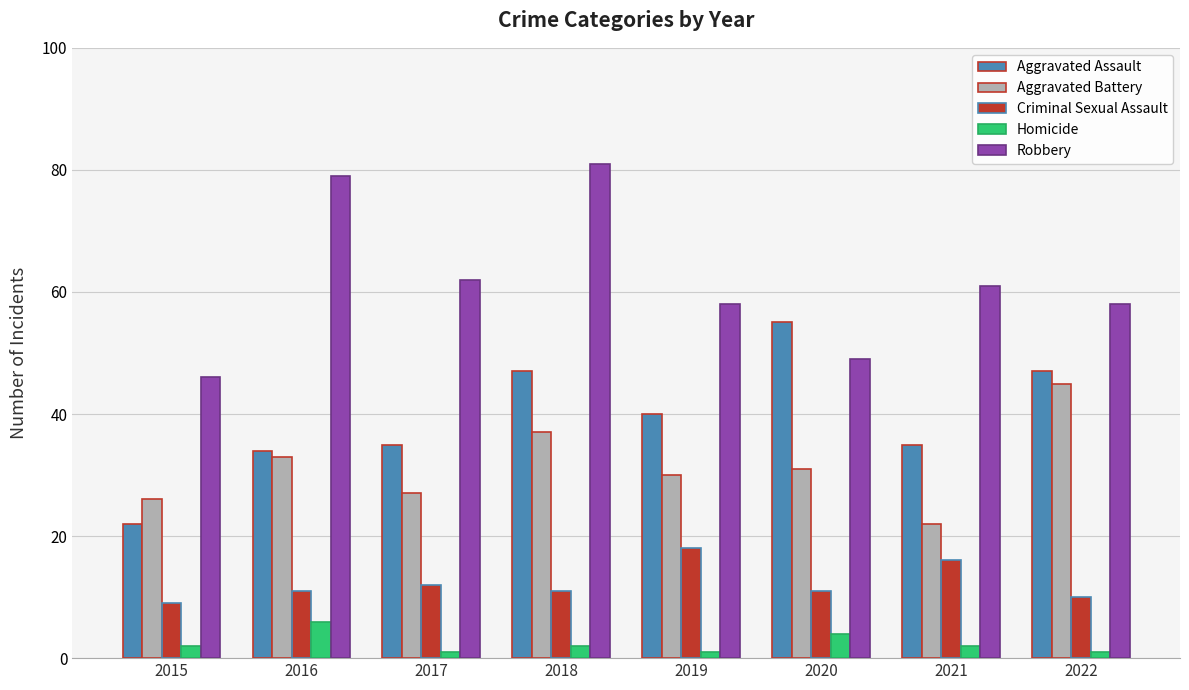

What is the lowest value of the Criminal Sexual Assault series?

9